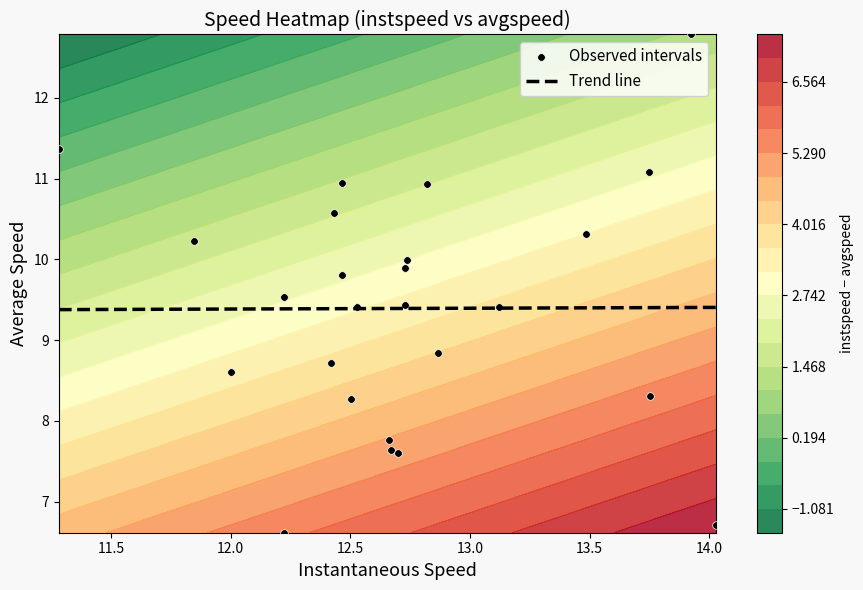

What is the maximum value shown in the chart?

12.8